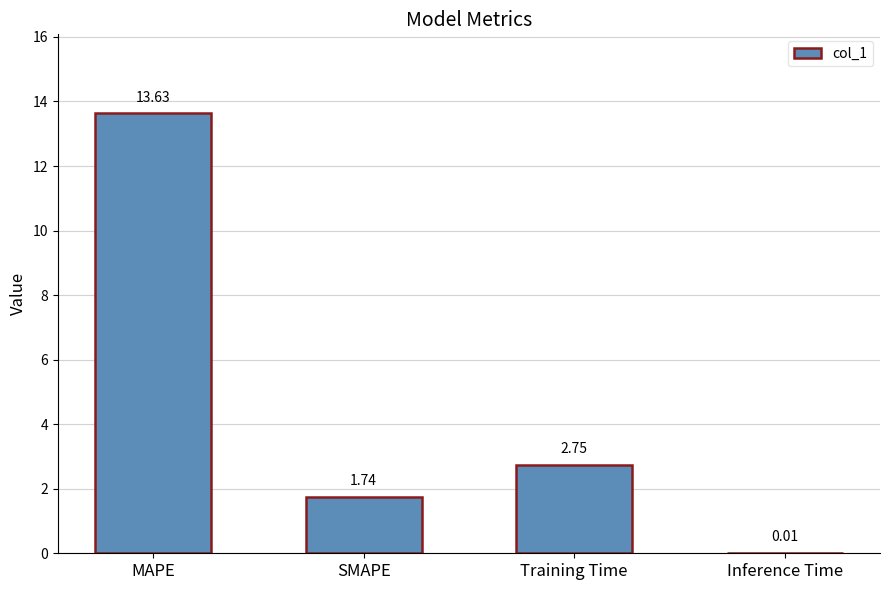

True or false: the data shows 7.5 at MAPE.

False